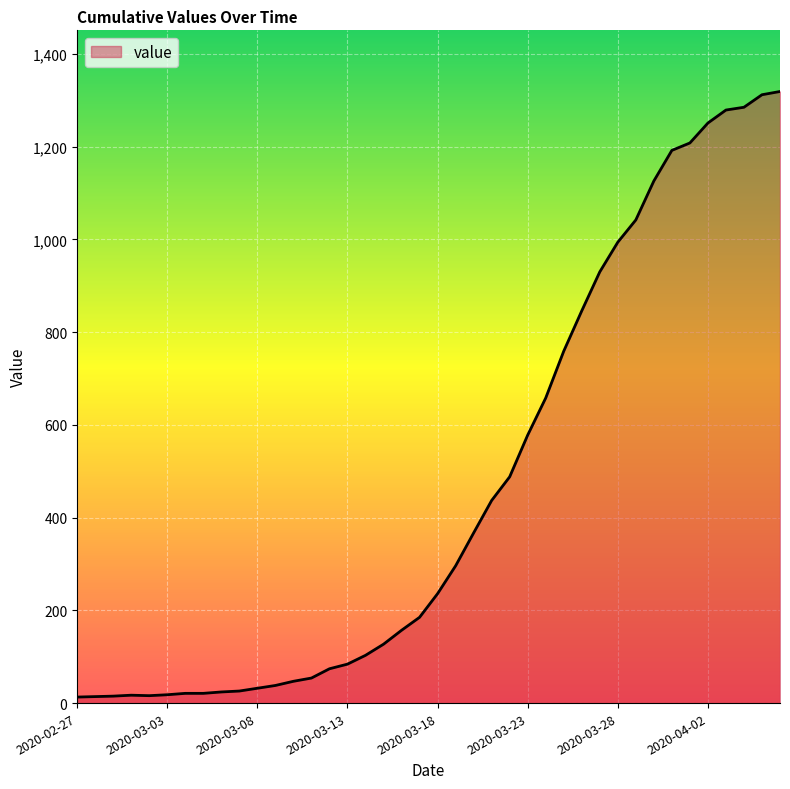

What is the difference between the maximum and minimum values?

1306